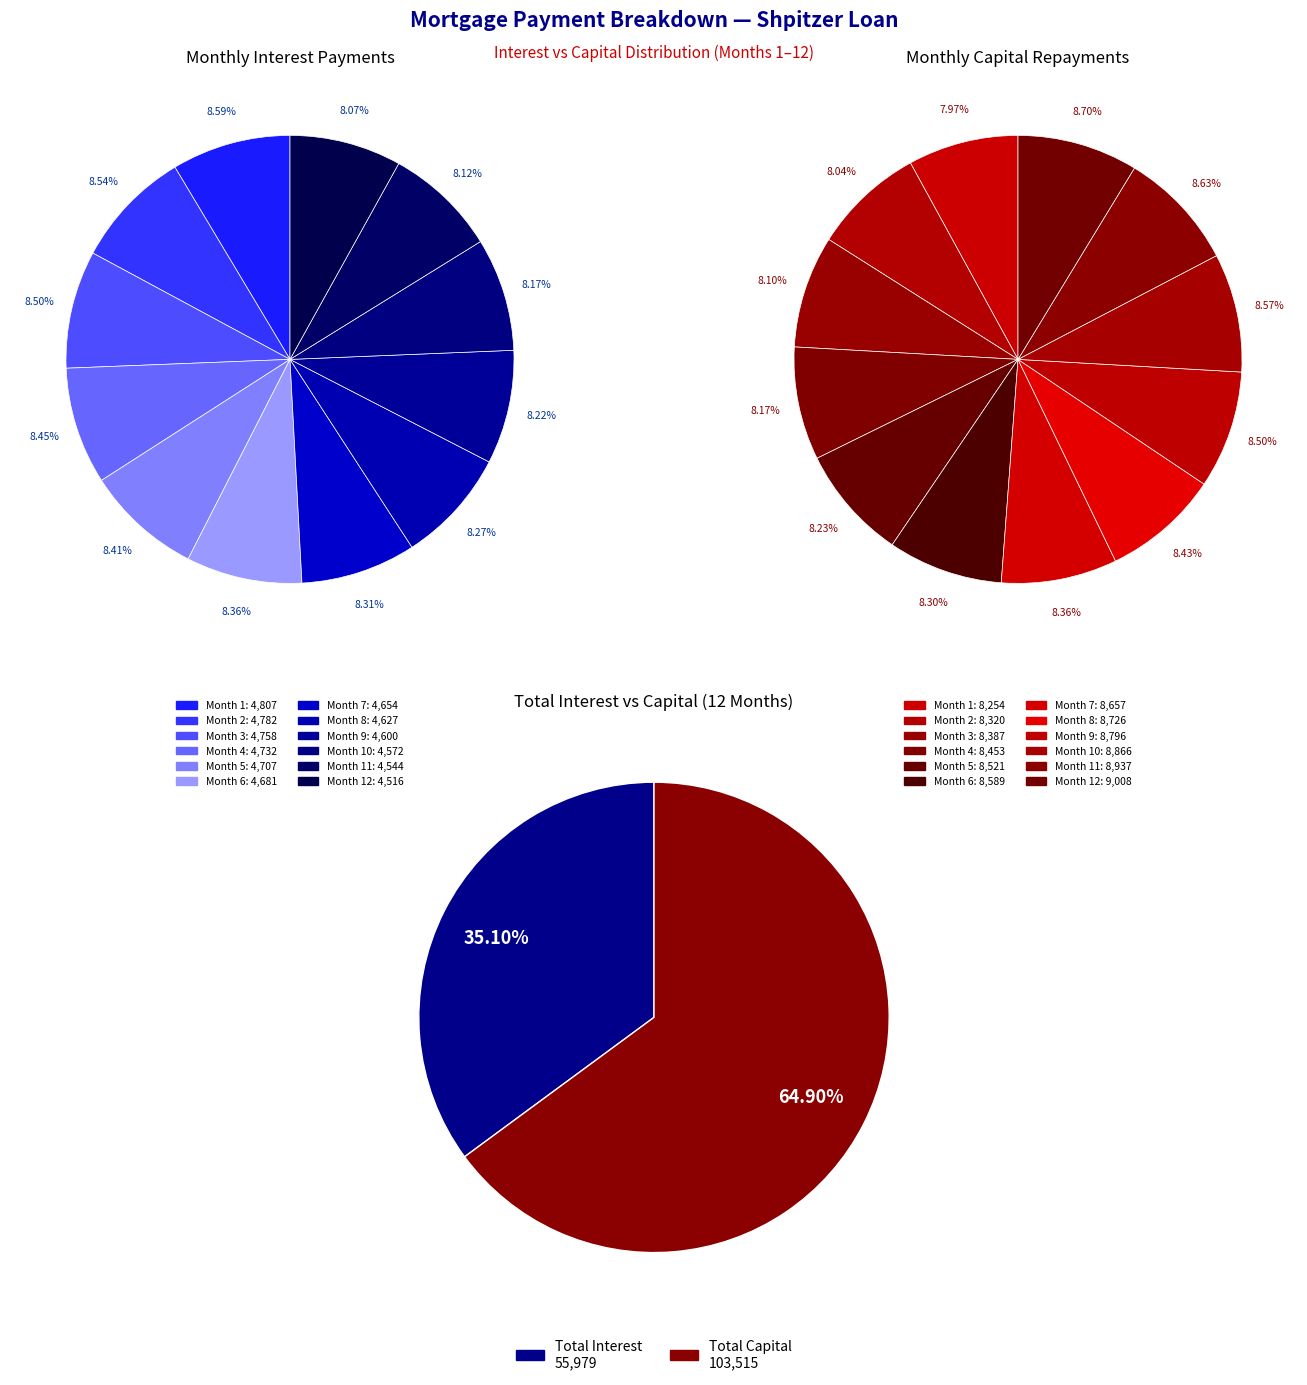

Combined, do Month 8 and Month 5 account for over 50%?

No